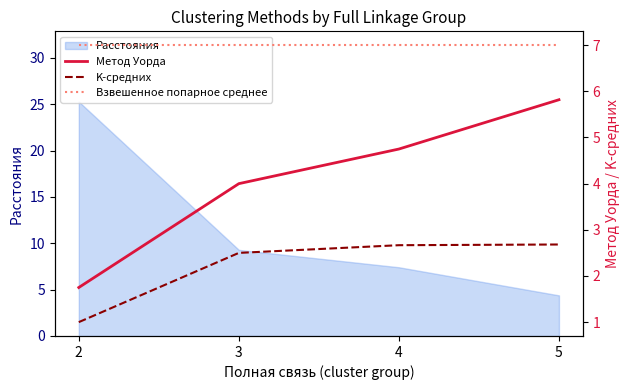

True or false: K-средних has a value of 1.0 at 2.

True